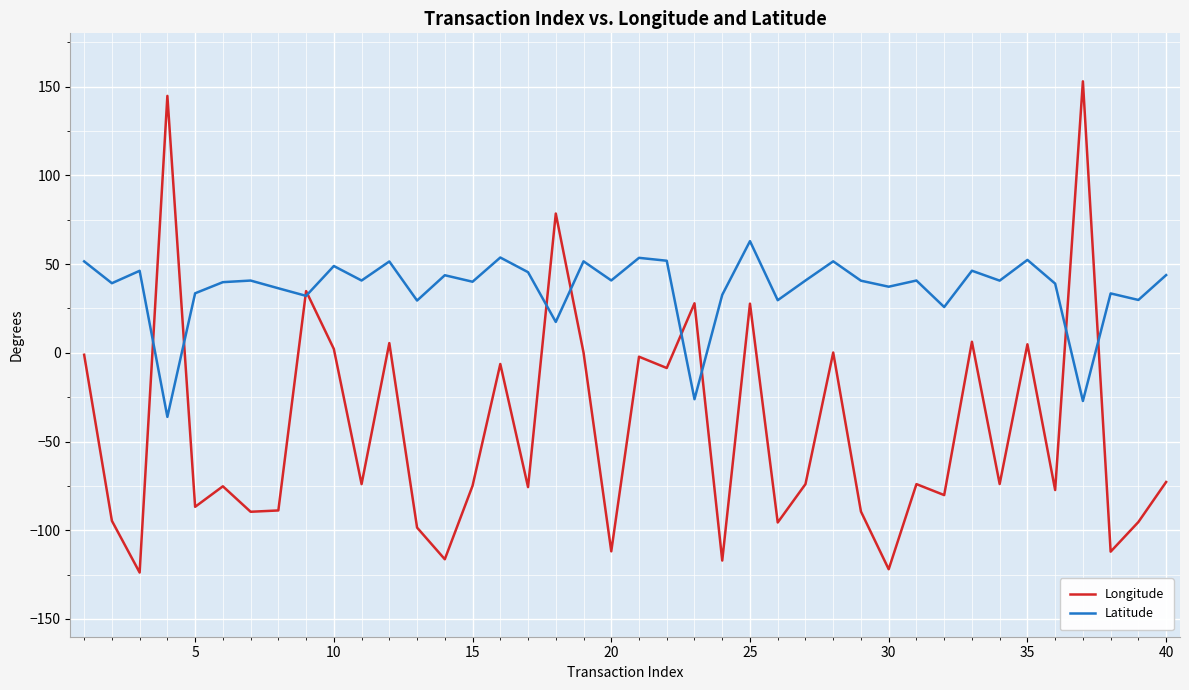

Rank the series by their maximum value, from highest to lowest.

Longitude, Latitude